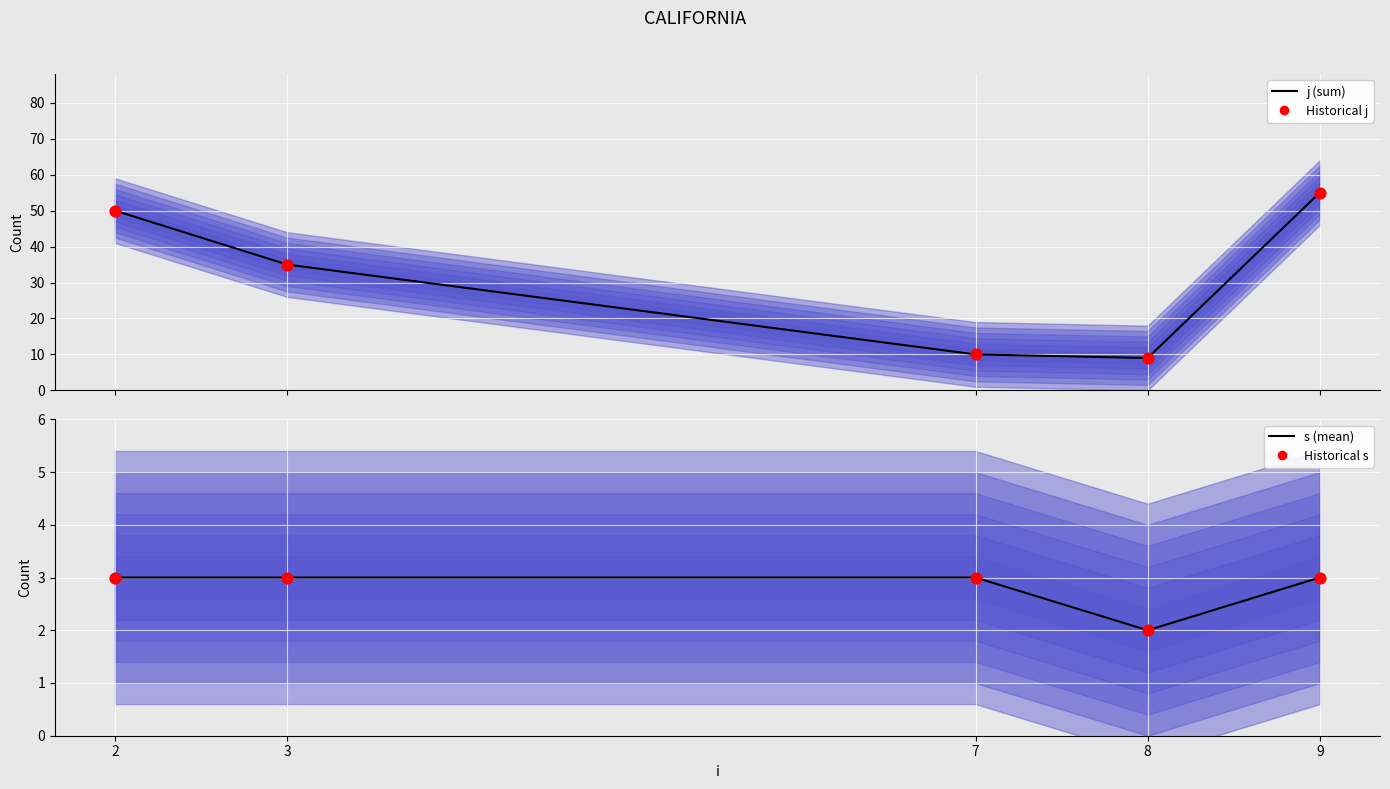

Which series reaches the maximum Y coordinate?

j (sum)